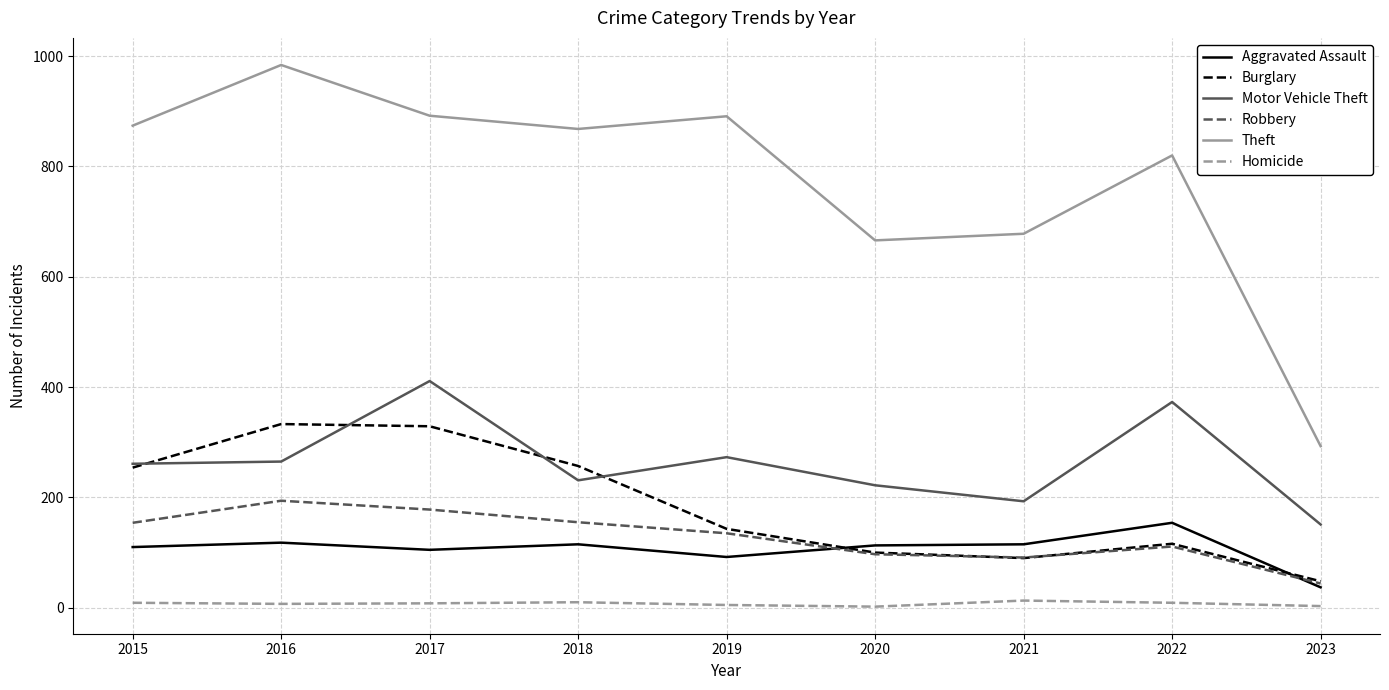

Where is Theft nearest to the value 638?

2020